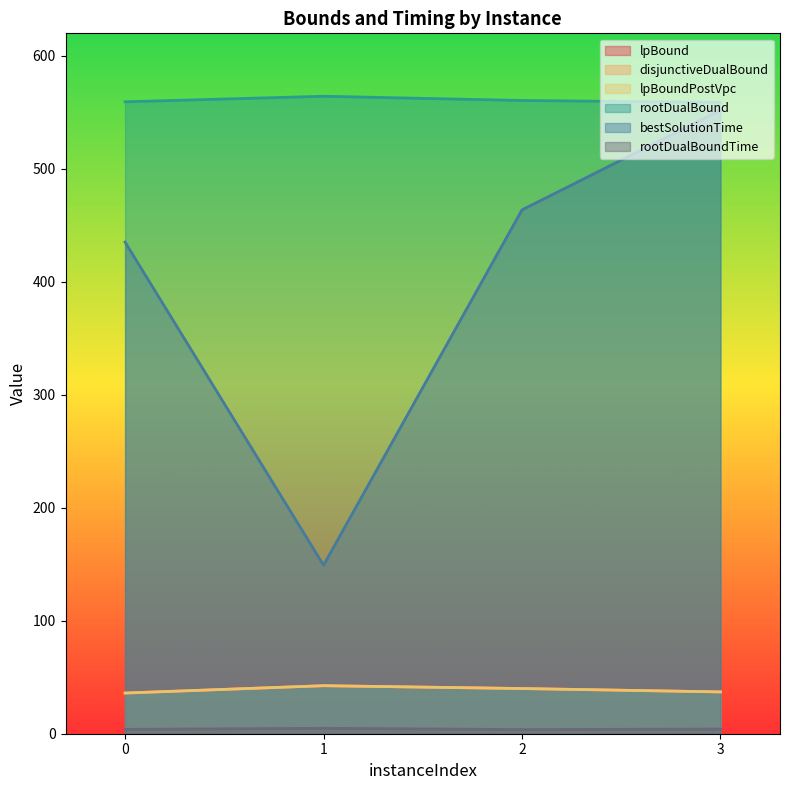

How many categories are shown in the chart?

4